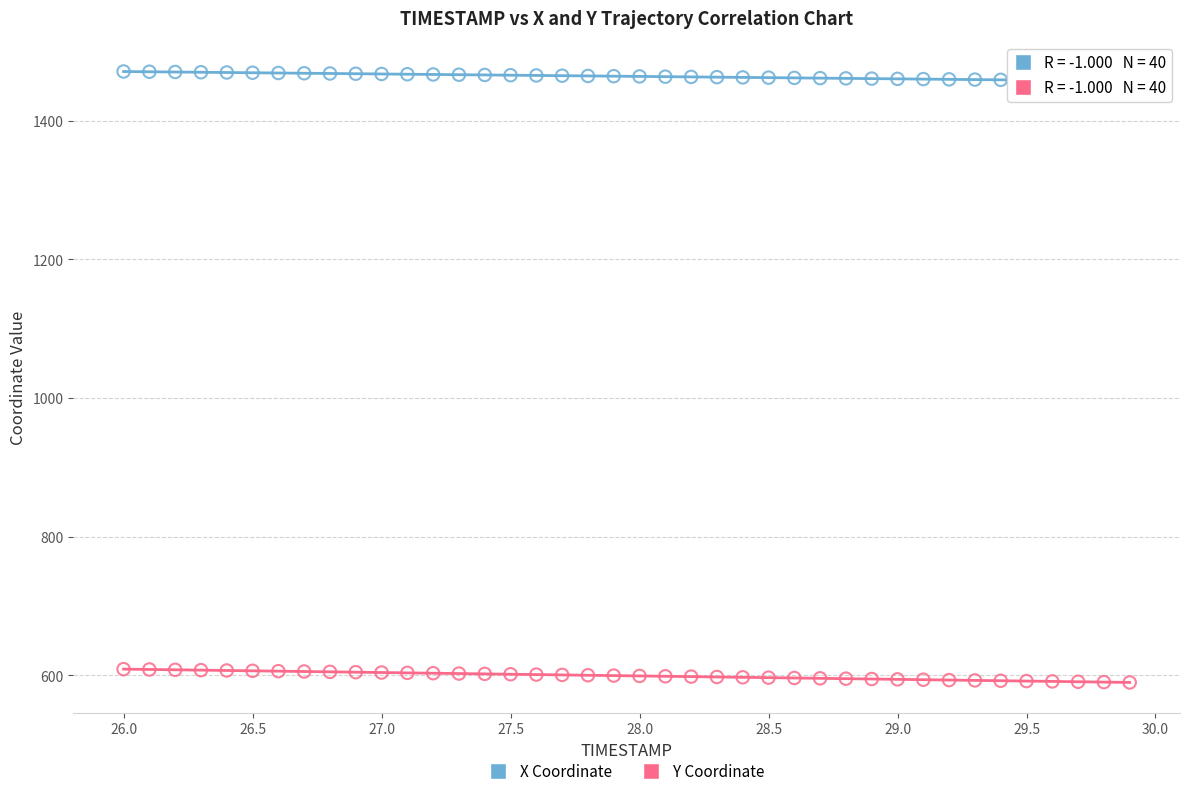

Which series contains the highest Y value?

X Coordinate